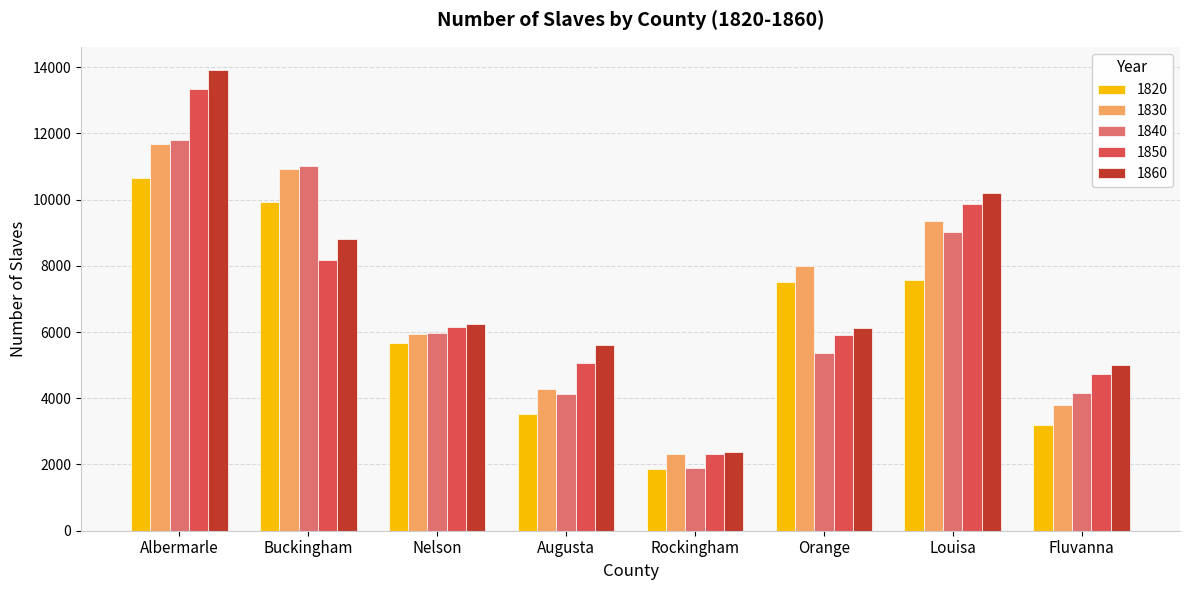

How many values in the 1850 series are below 6142?

4